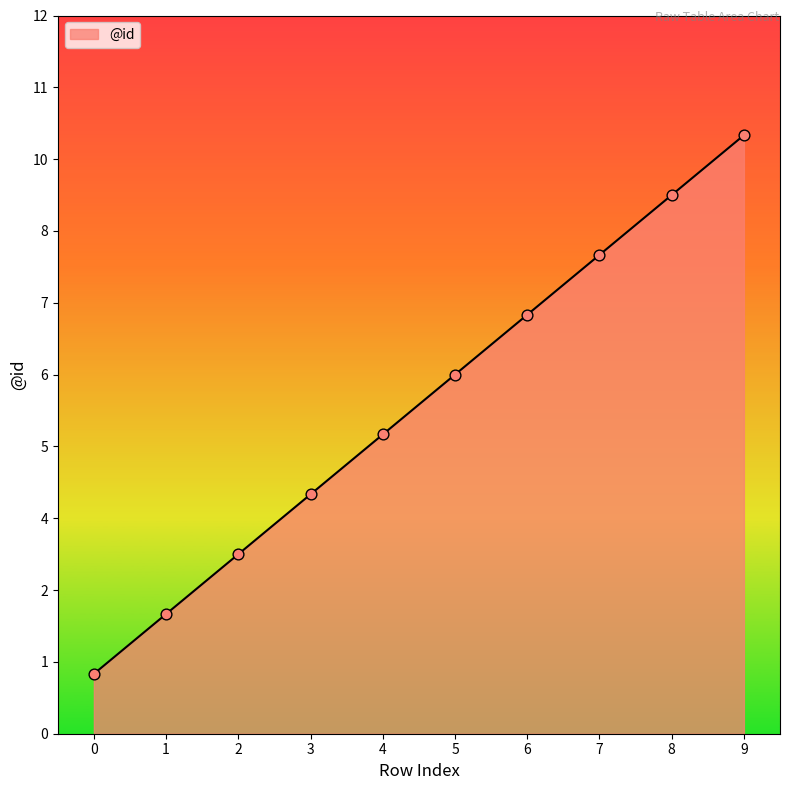

Between 6 and 1, which is larger?

6